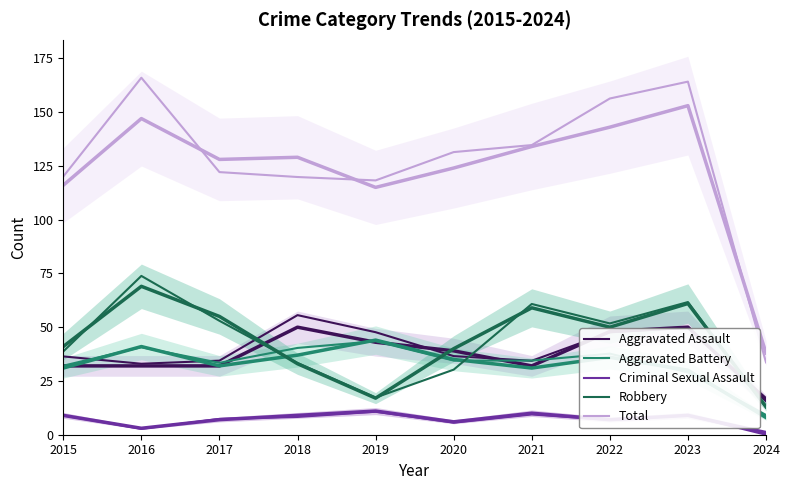

Between 2020 and 2021, which series saw the biggest shift?

Robbery